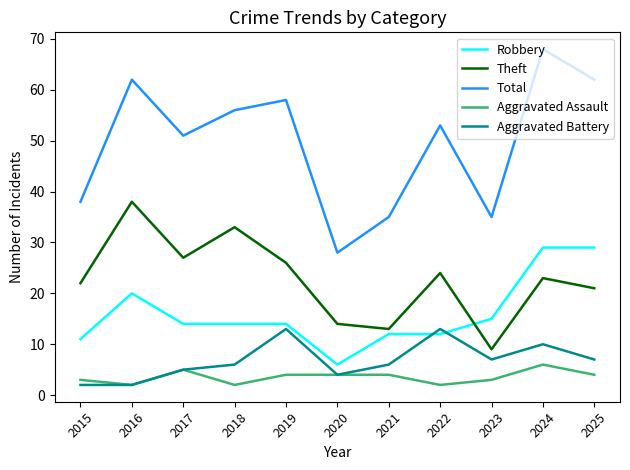

Is it true that Total equals 14 at 2020?

False